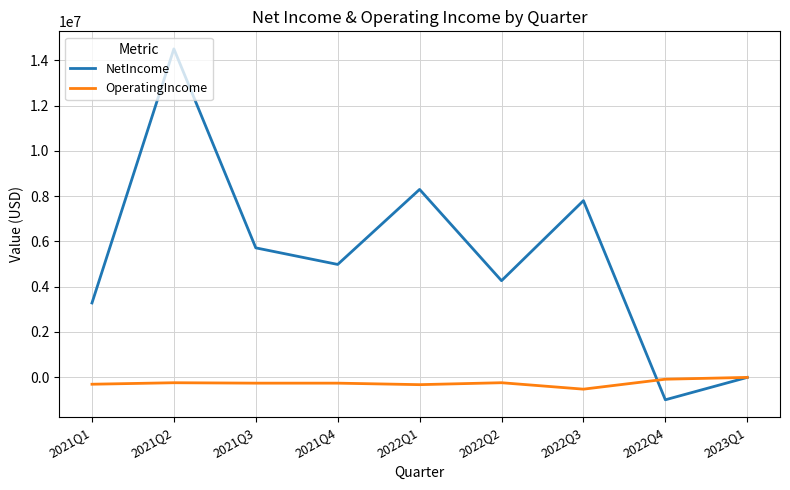

Between 2021Q1 and 2022Q1, which series saw the biggest shift?

NetIncome